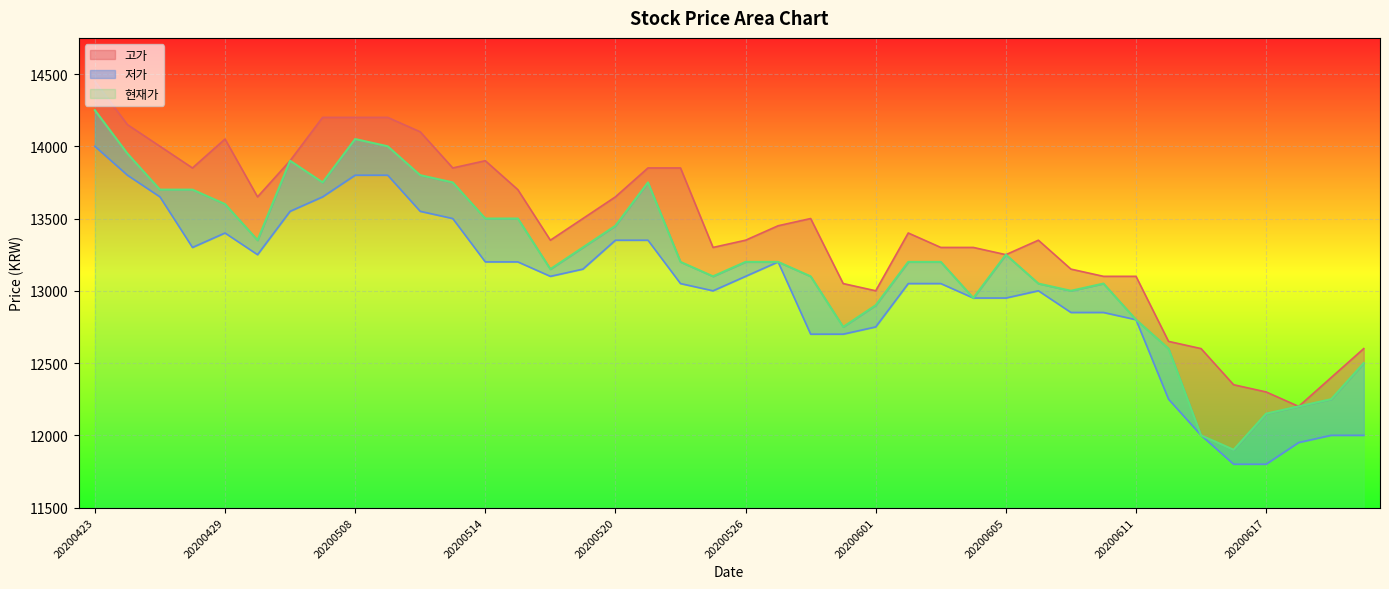

True or false: 저가 and 고가 cross at least once.

False